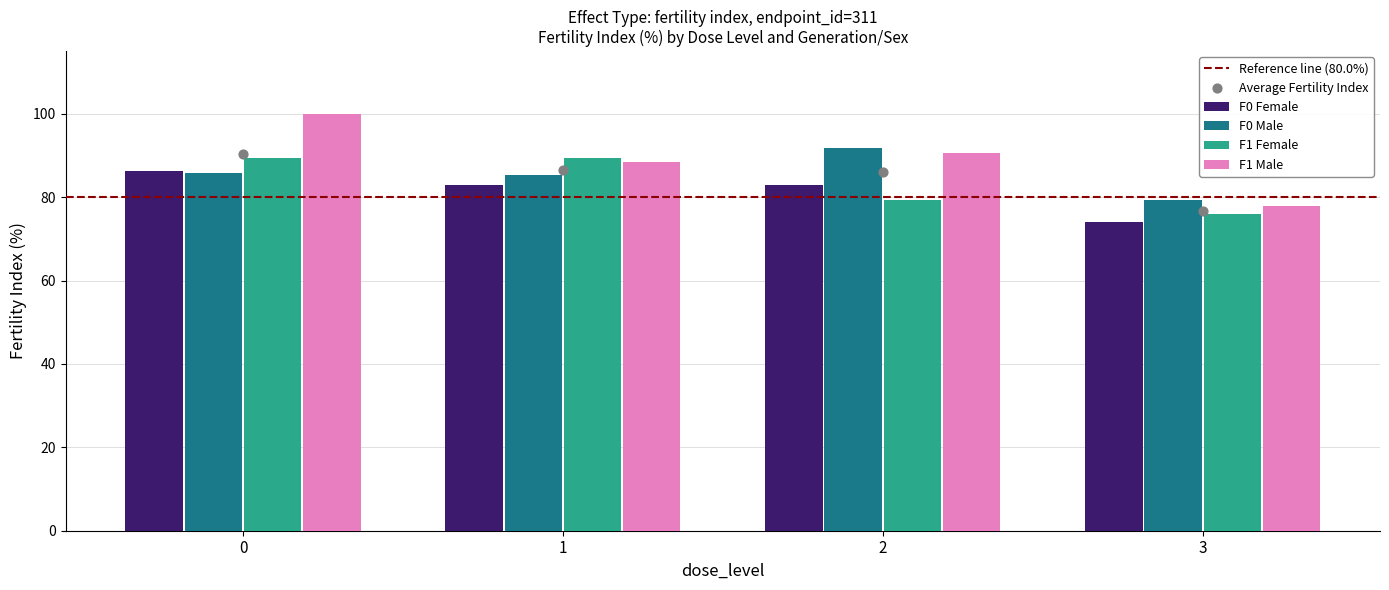

Which series has the largest total across all categories?

F1 Male